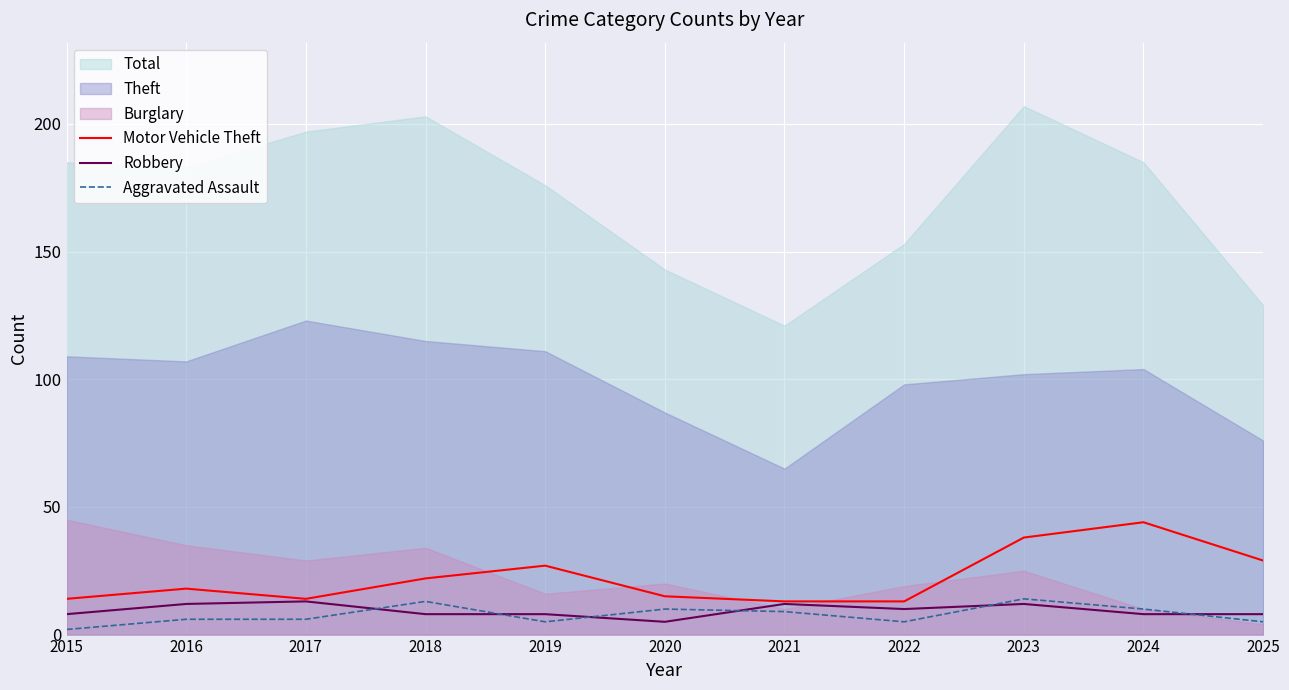

The value of Robbery at 2015 is 8. True or false?

True